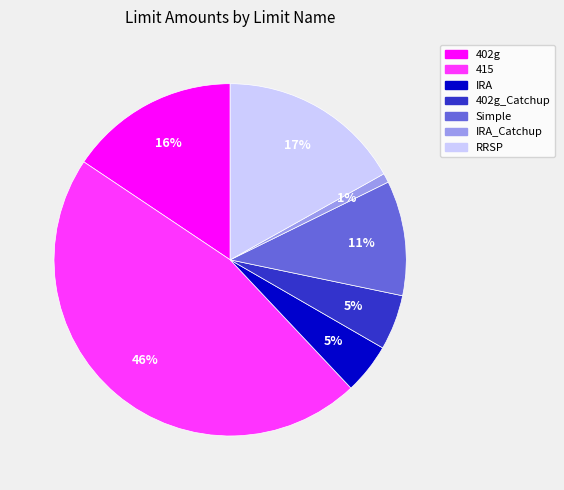

To the nearest percent, what is the average slice percentage?

14%